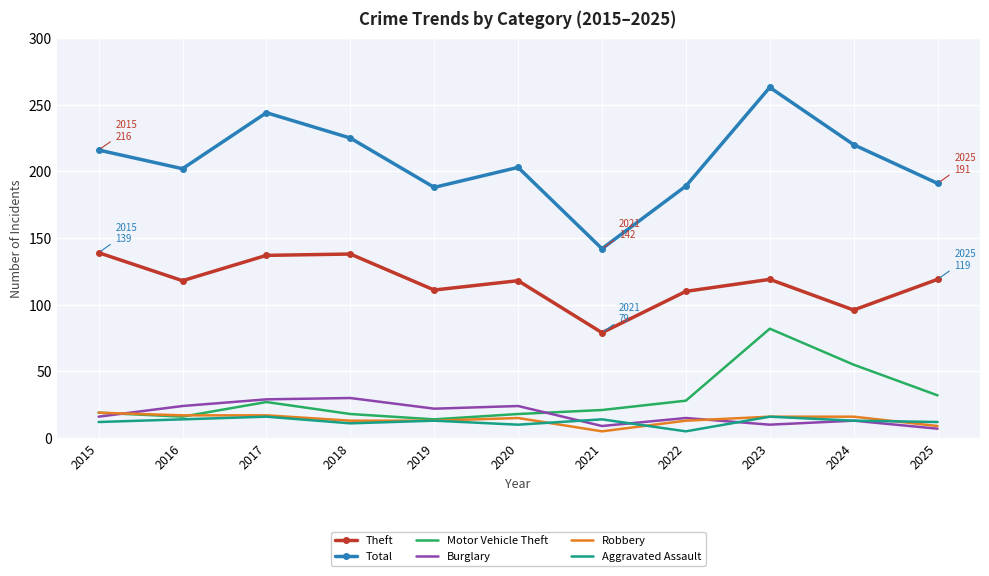

Rank the series by their maximum value, from lowest to highest.

Aggravated Assault, Robbery, Burglary, Motor Vehicle Theft, Theft, Total